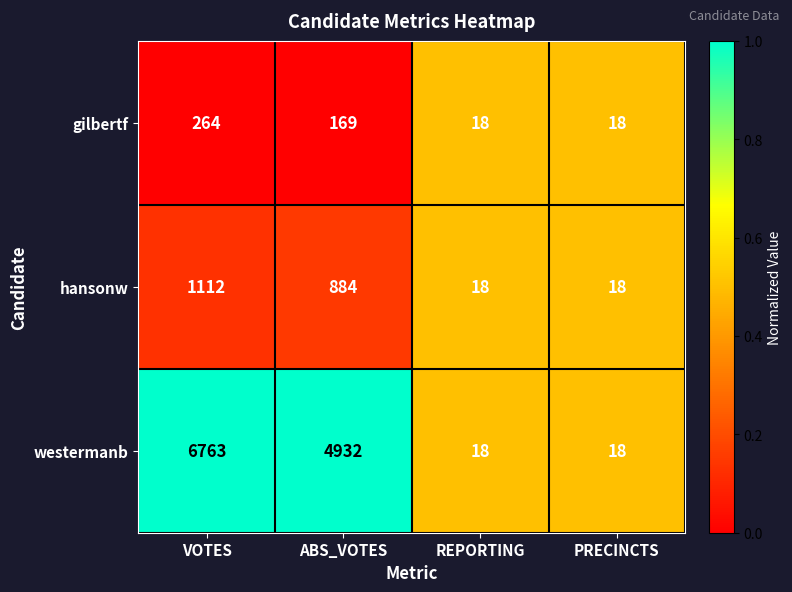

Which series has the largest total across all categories?

westermanb